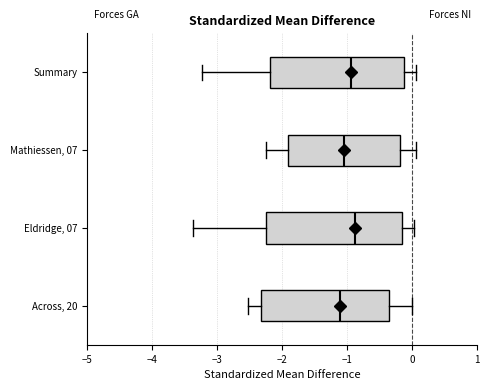

Reading bottom to top, transcribe this box plot: for each box, give where its median line is, the range the box spans, and where its two whiskers end, as read against the x-axis. The values are not printed on the chart, so give them approximately, as read against the axis.

Across, 20: median -1.1, box -2.3 to -0.4, whiskers -2.5 to 0.0
Eldridge, 07: median -0.9, box -2.2 to -0.2, whiskers -3.4 to 0.0
Mathiessen, 07: median -1.0, box -1.9 to -0.2, whiskers -2.2 to 0.1
Summary: median -0.9, box -2.2 to -0.1, whiskers -3.2 to 0.1